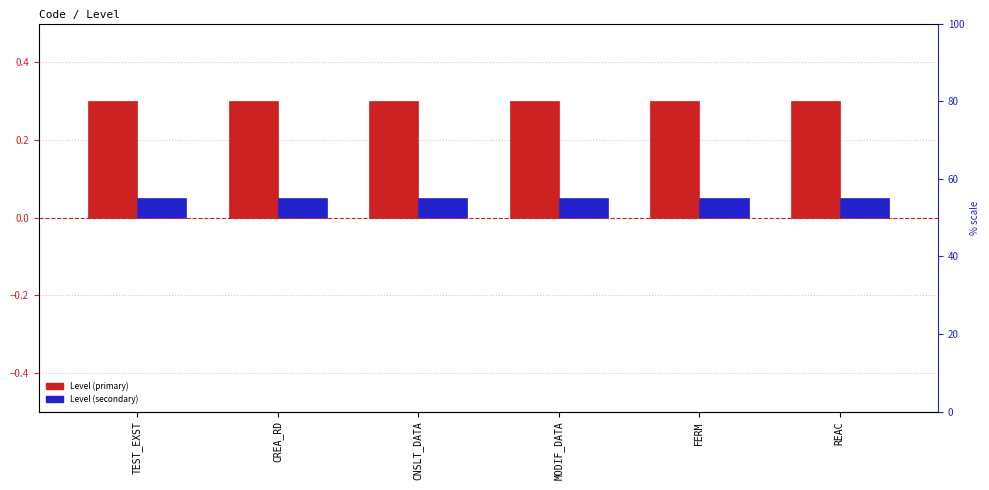

Which series has the largest total across all categories?

Level (primary)